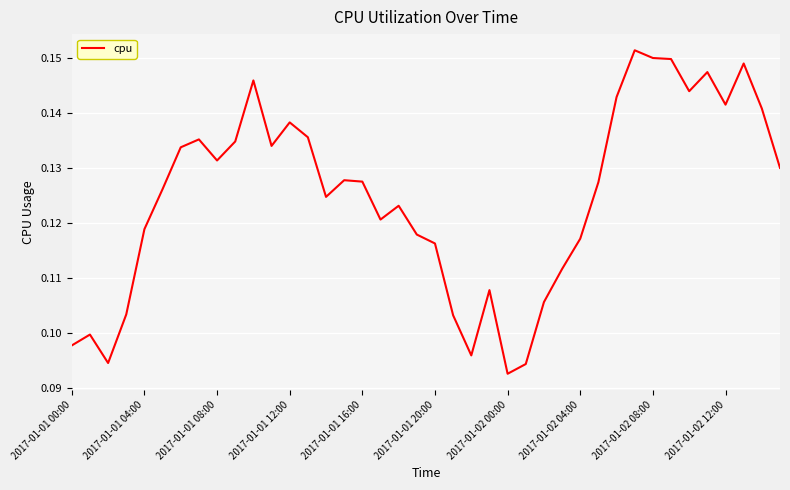

Which category has the lowest value across all series?

2017-01-02 00:00